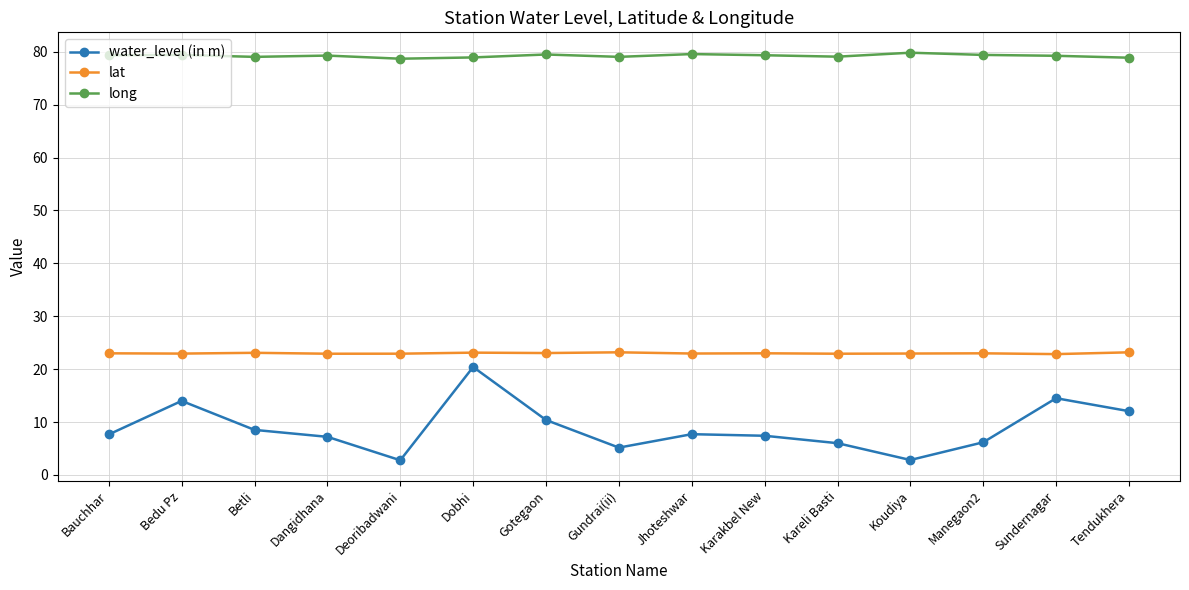

How many series are shown in this chart?

3